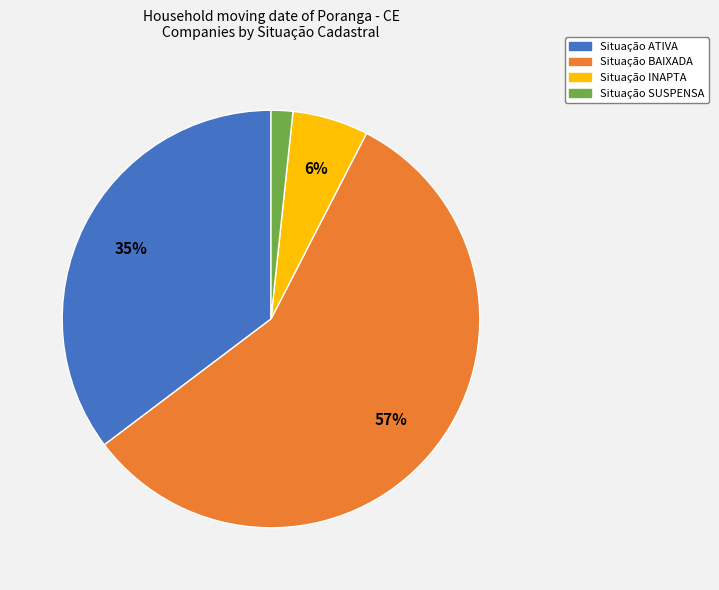

Does any single category account for the majority?

Yes